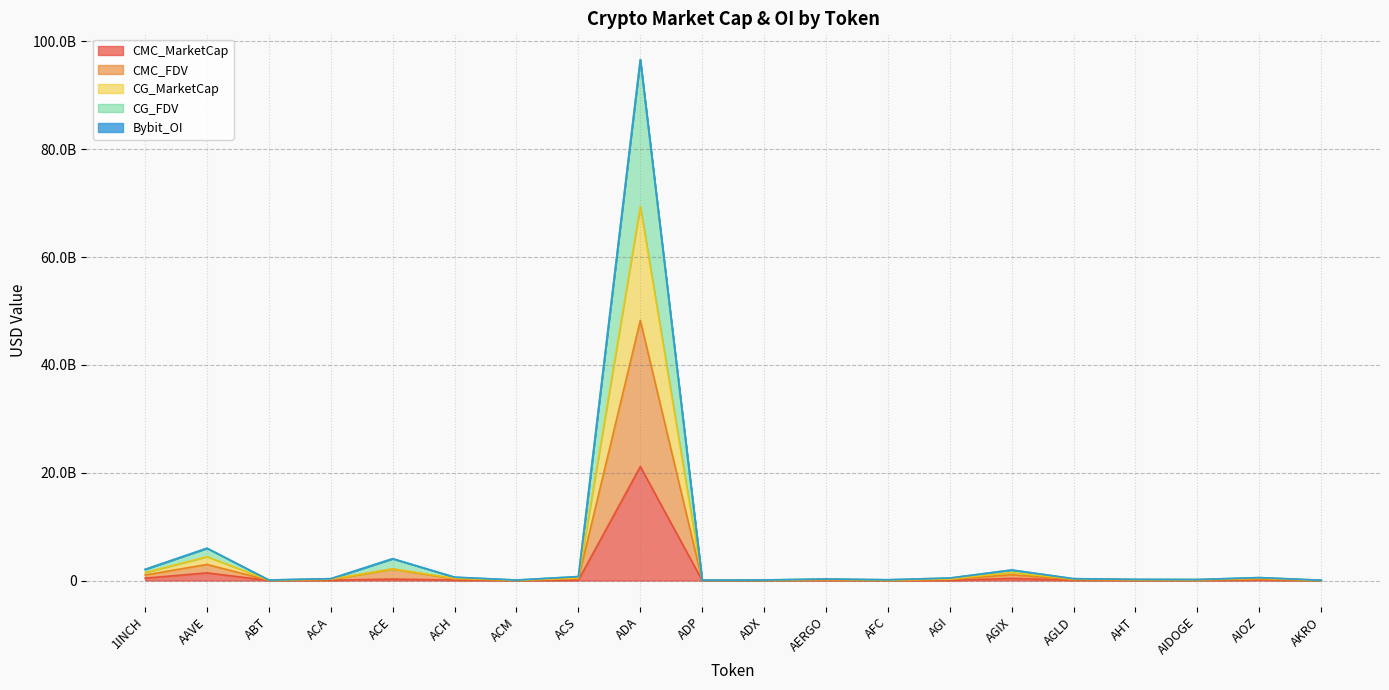

What is the spread (max minus min) of values at AIDOGE?

146526789.5